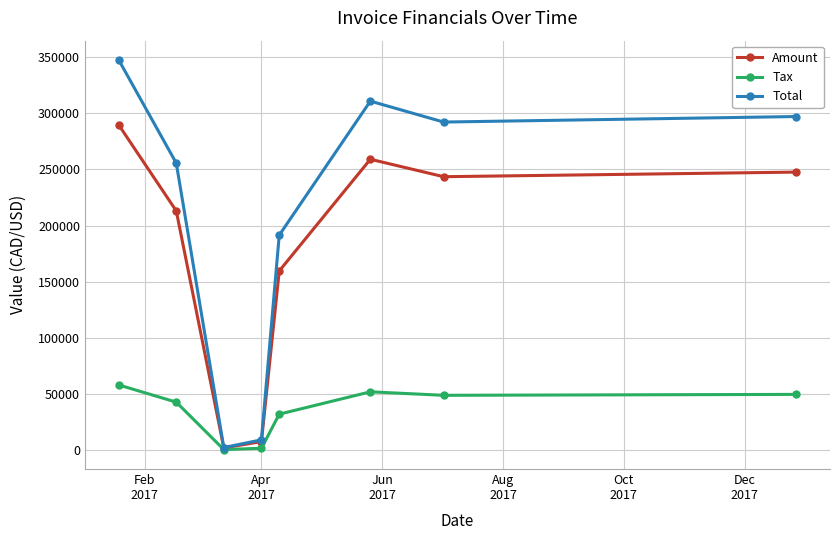

Which series has the largest range (max minus min)?

Total